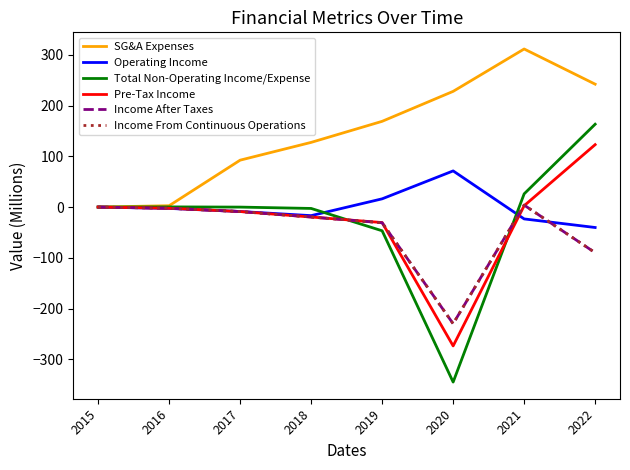

Does the chart have visible grid lines?

No